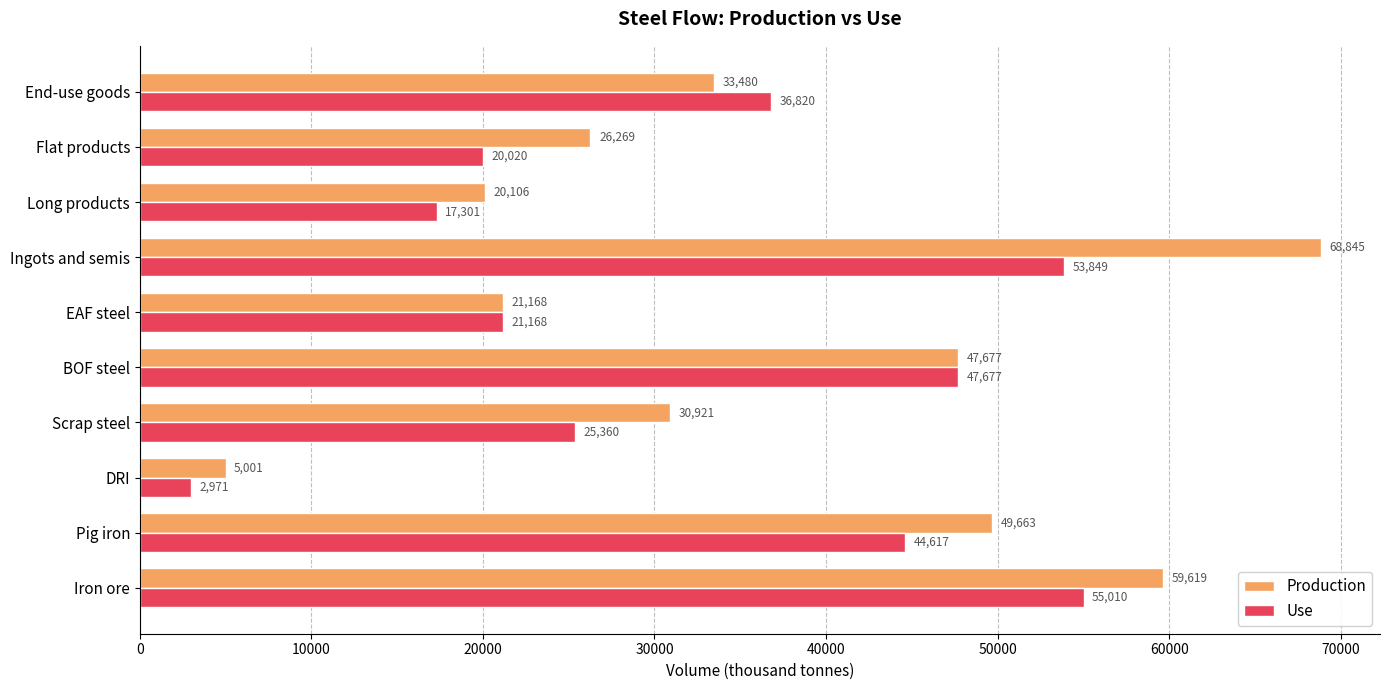

Rank the series by their maximum value, from highest to lowest.

Production, Use